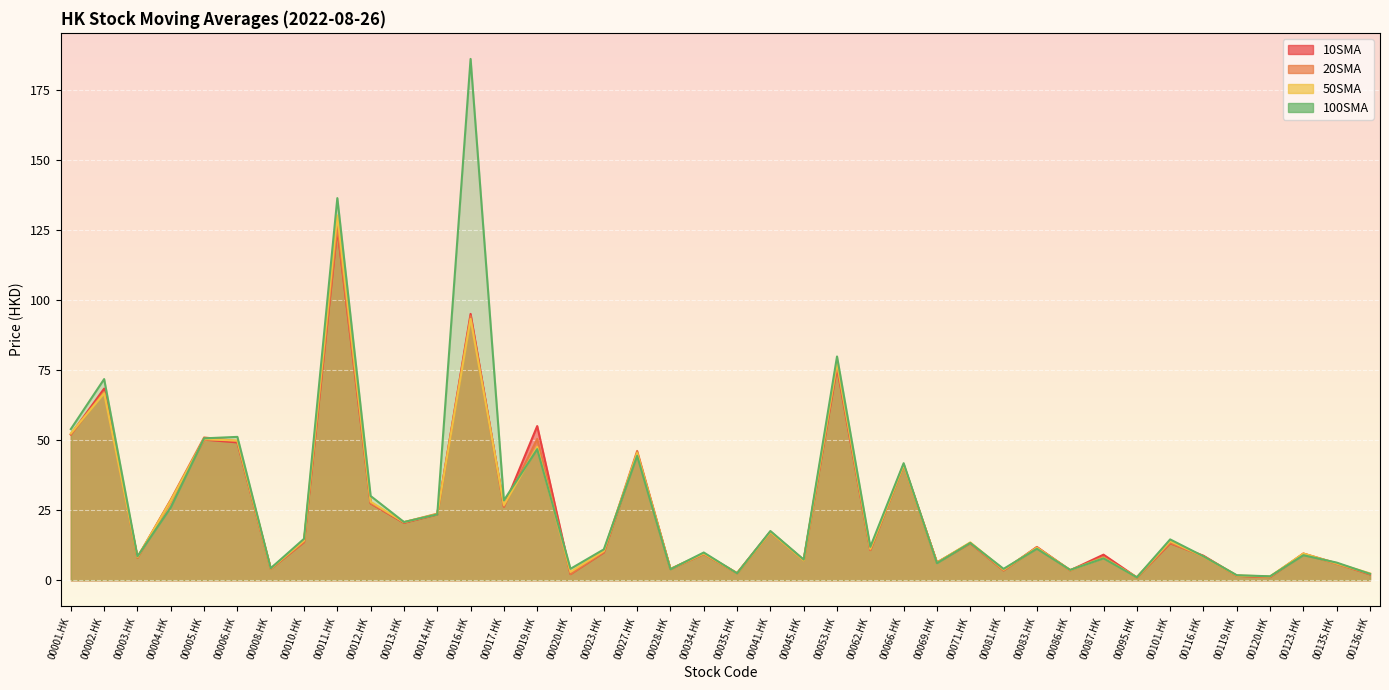

What is the average value of the 20SMA series?

24.0